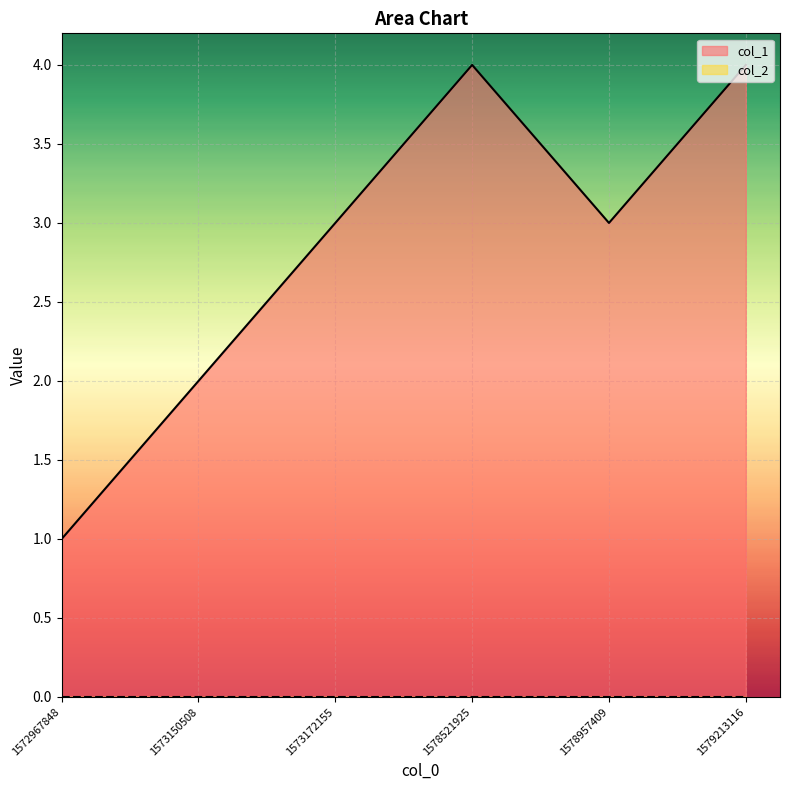

True or false: the data has more than 1 interior local peaks.

False